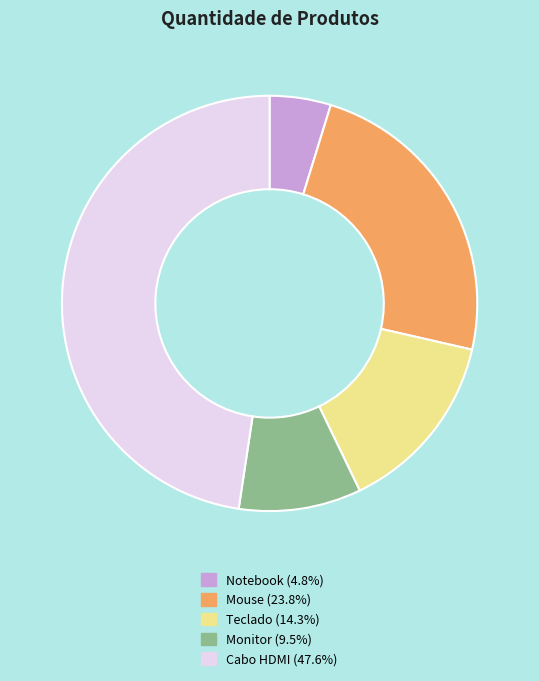

True or false: Teclado accounts for 14% of the total.

True